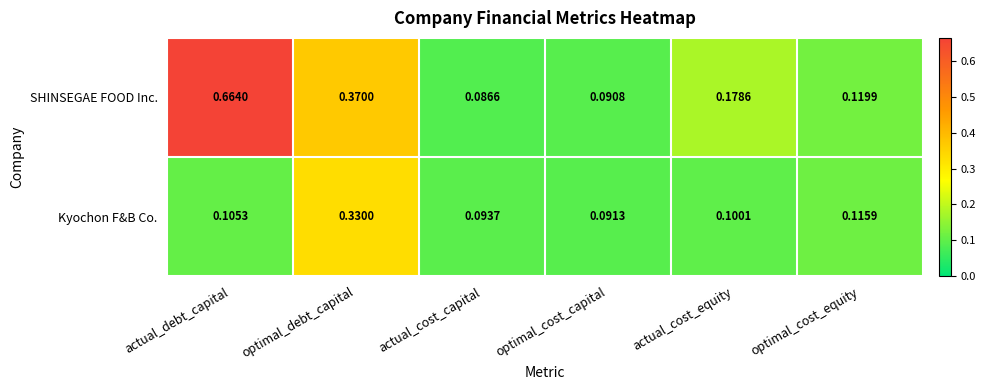

Where is Kyochon F&B Co. nearest to the value 0?

optimal_cost_capital